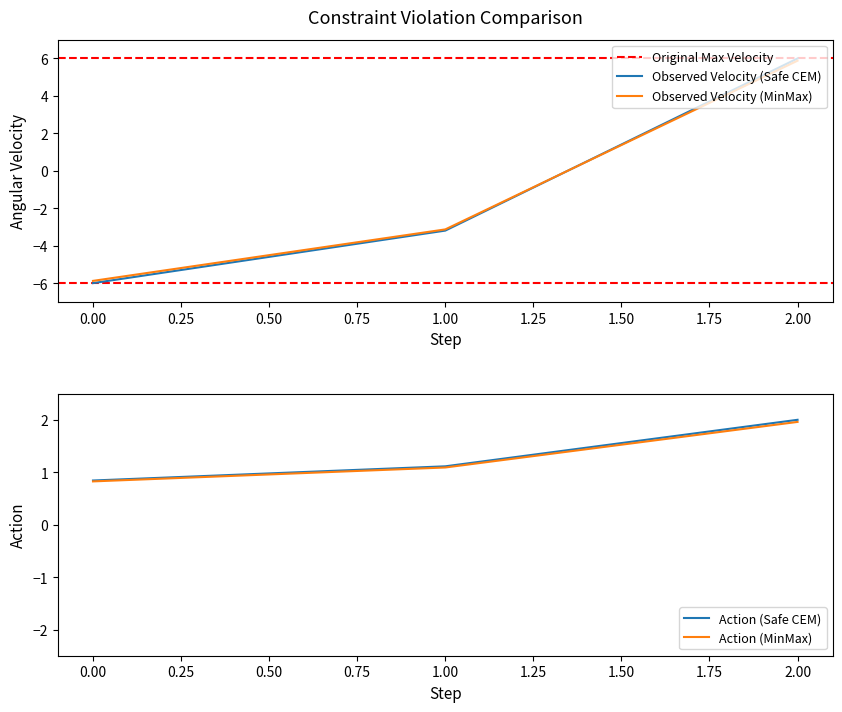

Does the chart have visible grid lines?

No